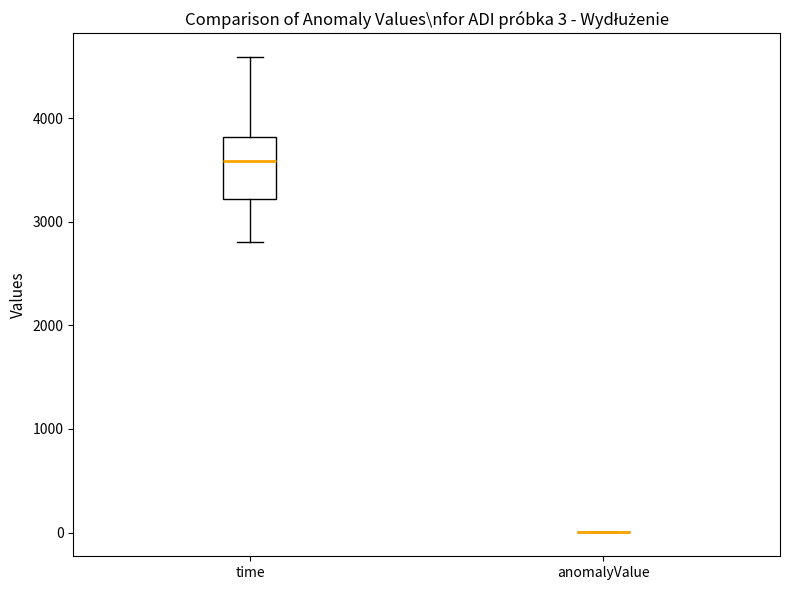

Which box is the tallest, from its lower edge to its upper edge?

time